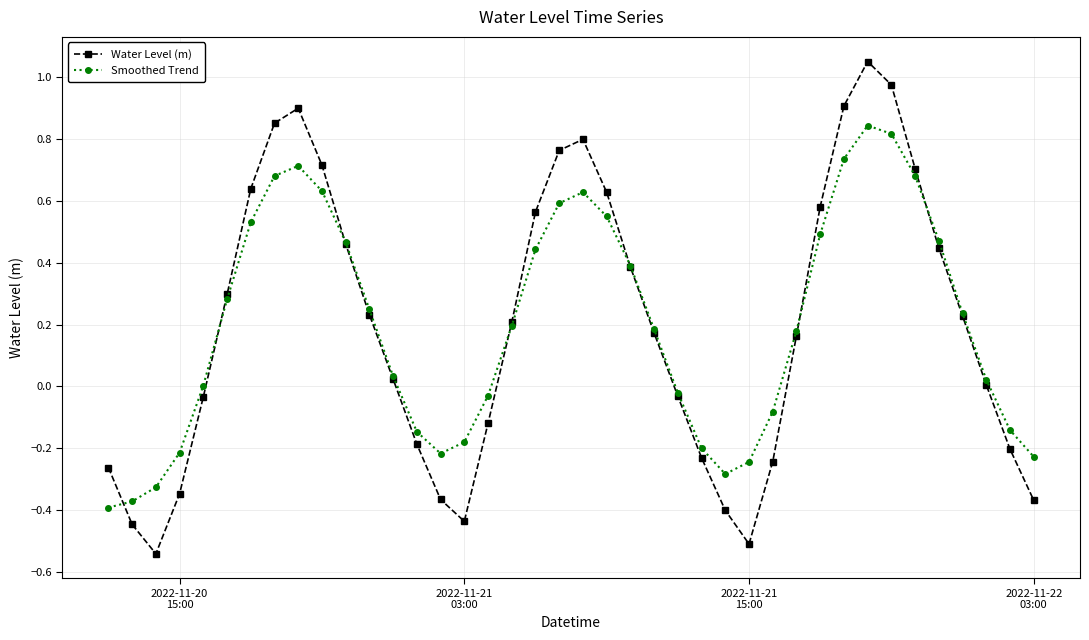

Is this an area chart (filled region under the line)?

No